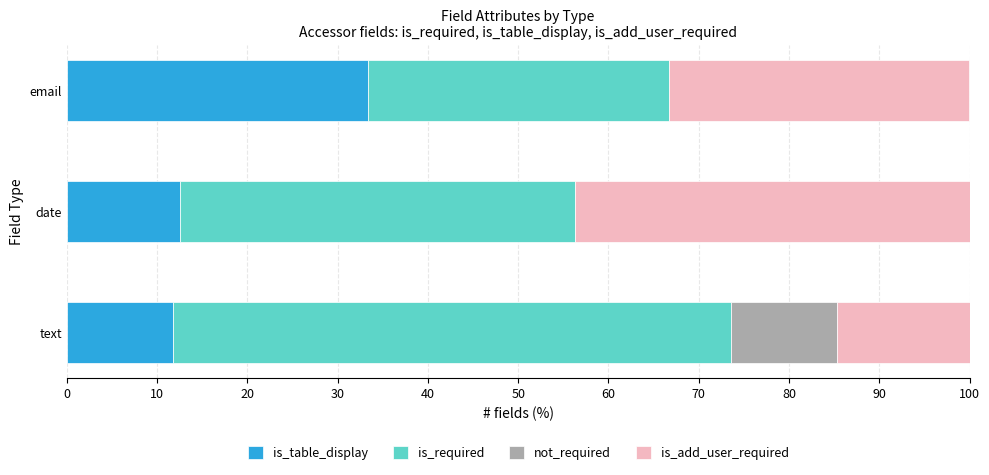

What is the total value across all series at email?

100.0